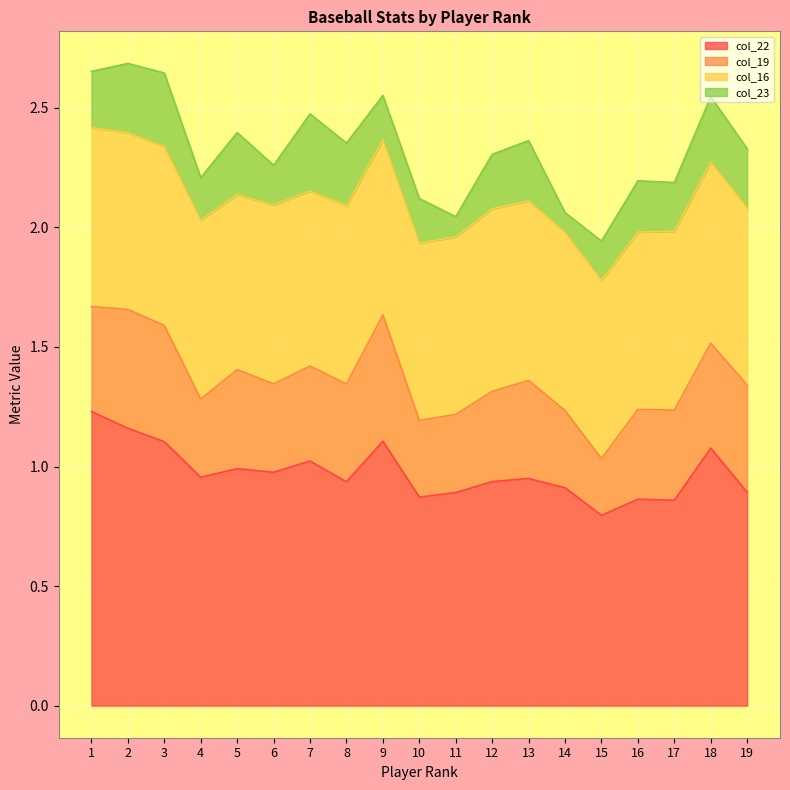

True or false: col_19 and col_23 cross at least once.

False